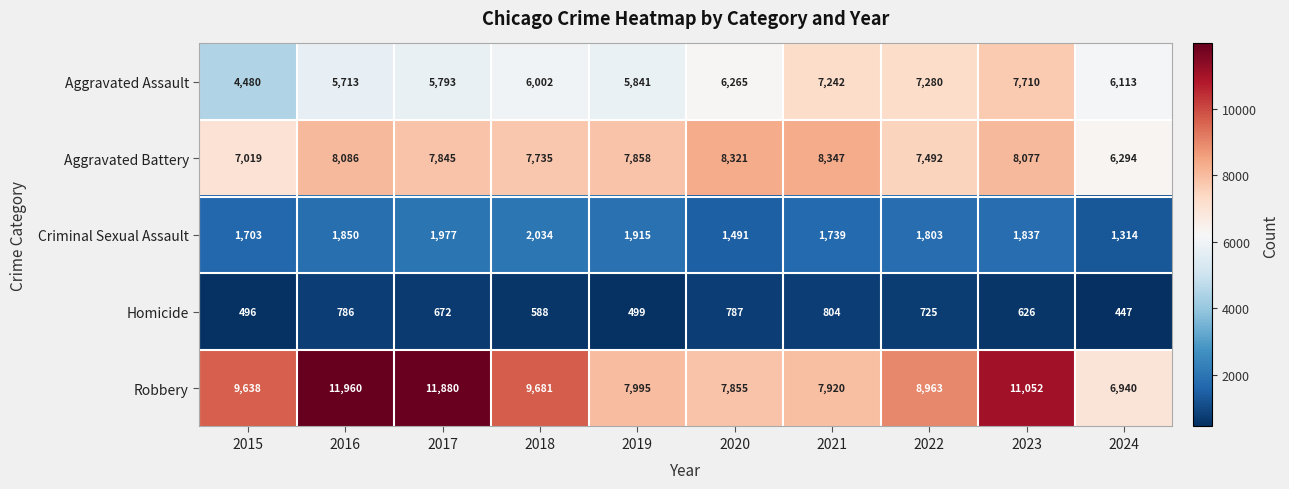

What is the spread (max minus min) of values at 2019?

7496